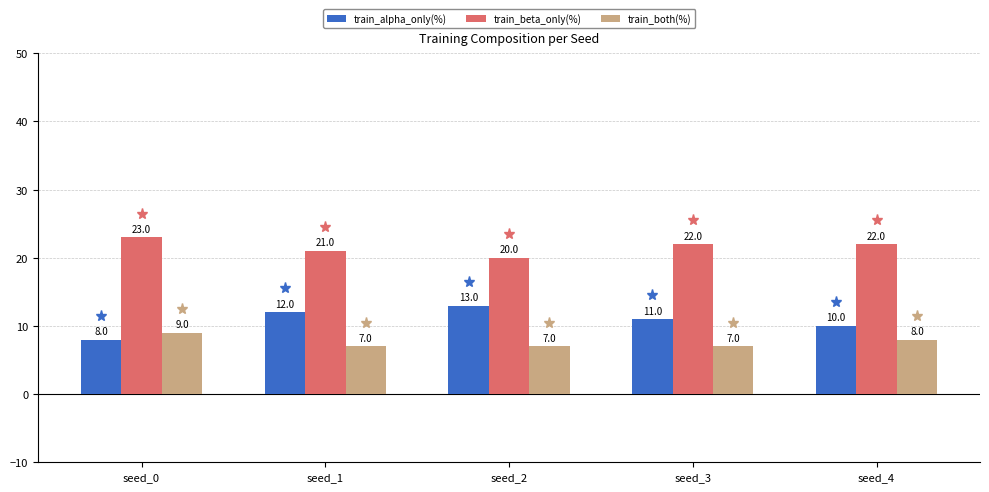

Reading left to right, list all the values displayed in this chart.

train_alpha_only(%): seed_0=8	seed_1=12	seed_2=13	seed_3=11	seed_4=10
train_beta_only(%): seed_0=23	seed_1=21	seed_2=20	seed_3=22	seed_4=22
train_both(%): seed_0=9	seed_1=7	seed_2=7	seed_3=7	seed_4=8